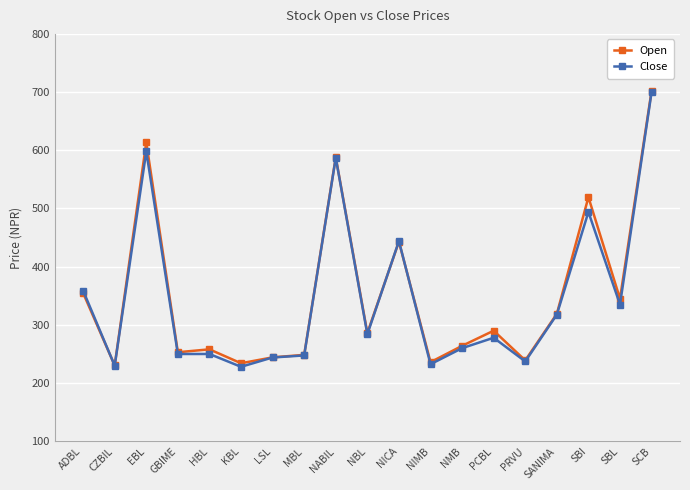

What is the difference between the maximum and minimum values in the Open series?

471.7